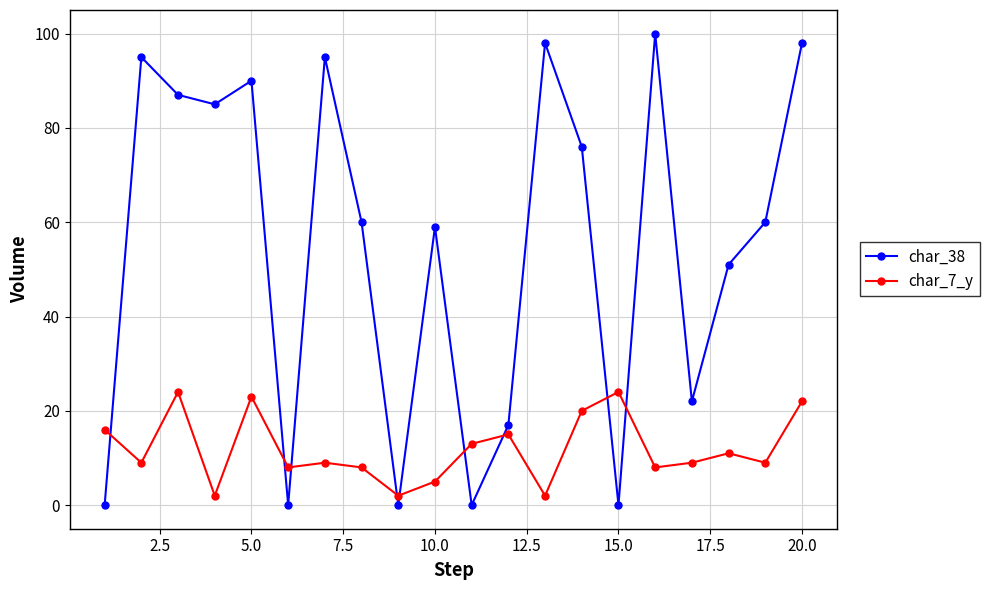

At how many categories does at least one series exceed 78?

8